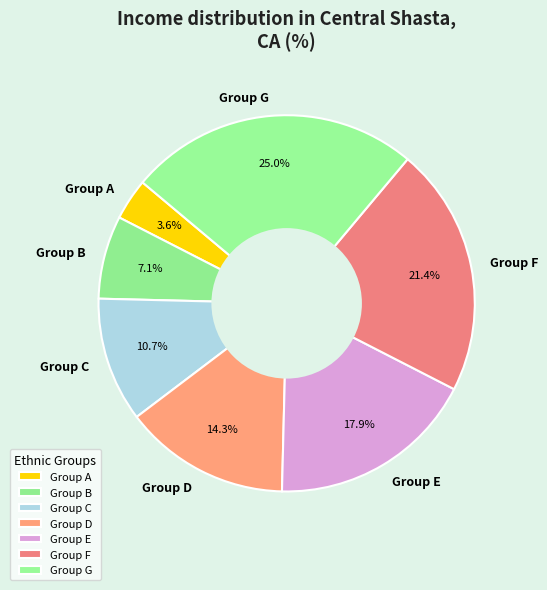

True or false: Group E accounts for 33% of the total.

False